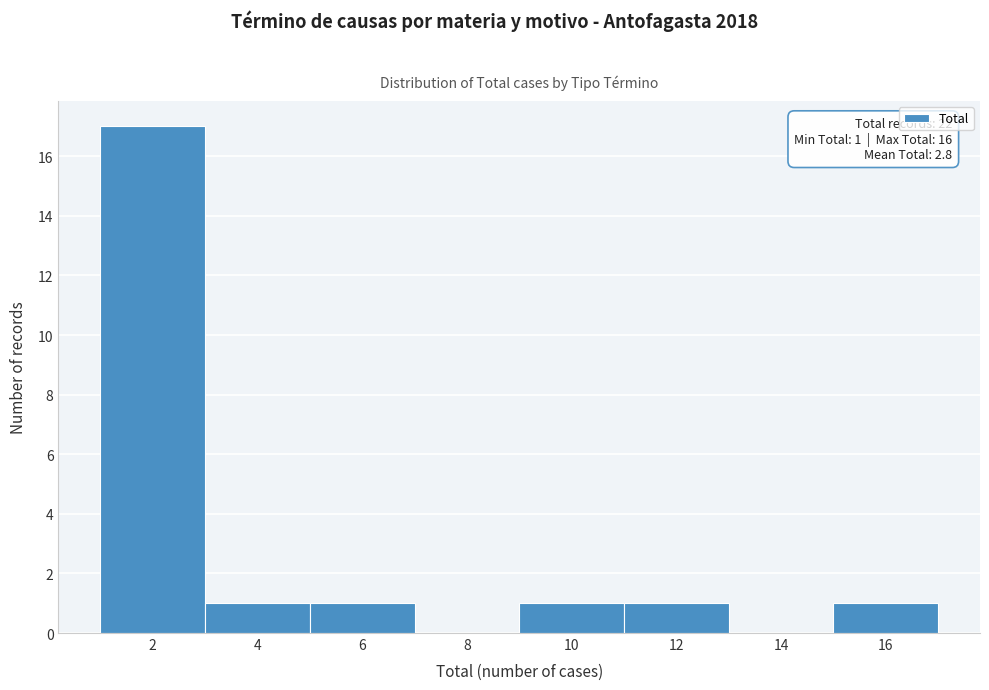

Reading left to right, transcribe all the data shown in this chart.

2=17	4=1	6=1	8=0	10=1	12=1	14=0	16=1